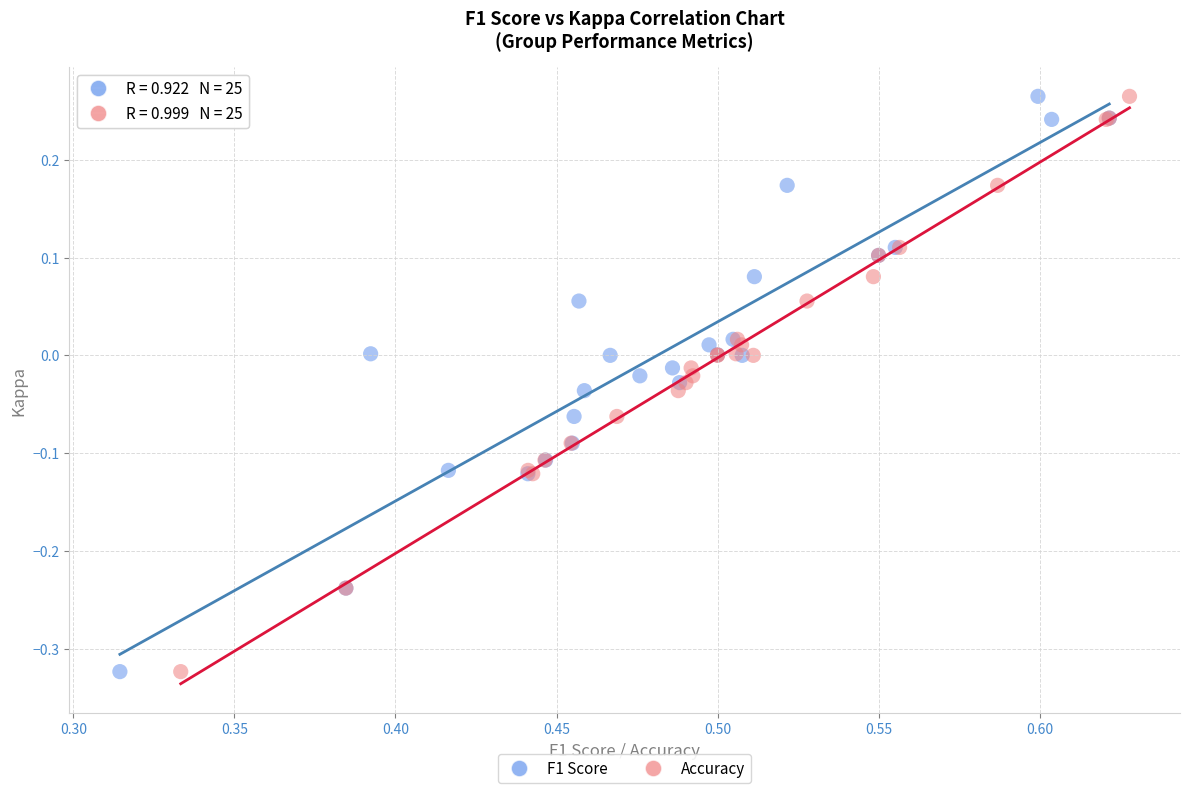

What are all the series names shown in the legend?

F1 Score, Accuracy